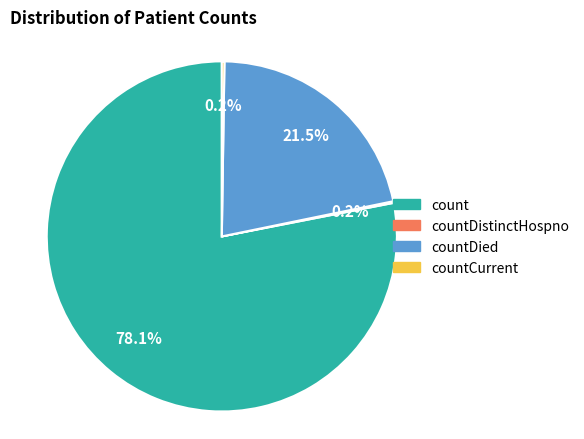

What is the largest slice in the pie chart?

count